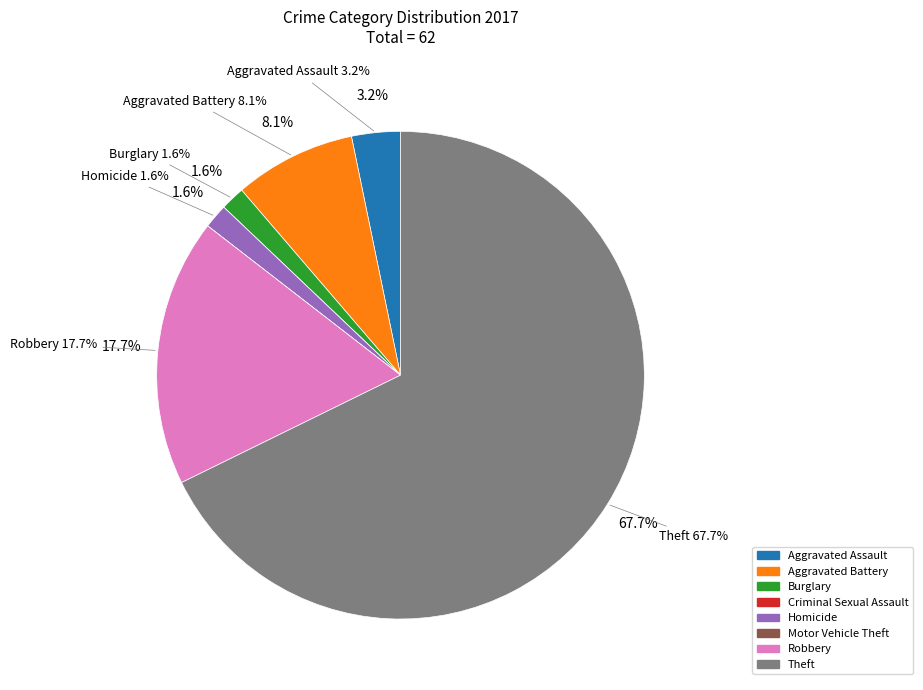

What is the change in value from Burglary to Theft?

+41